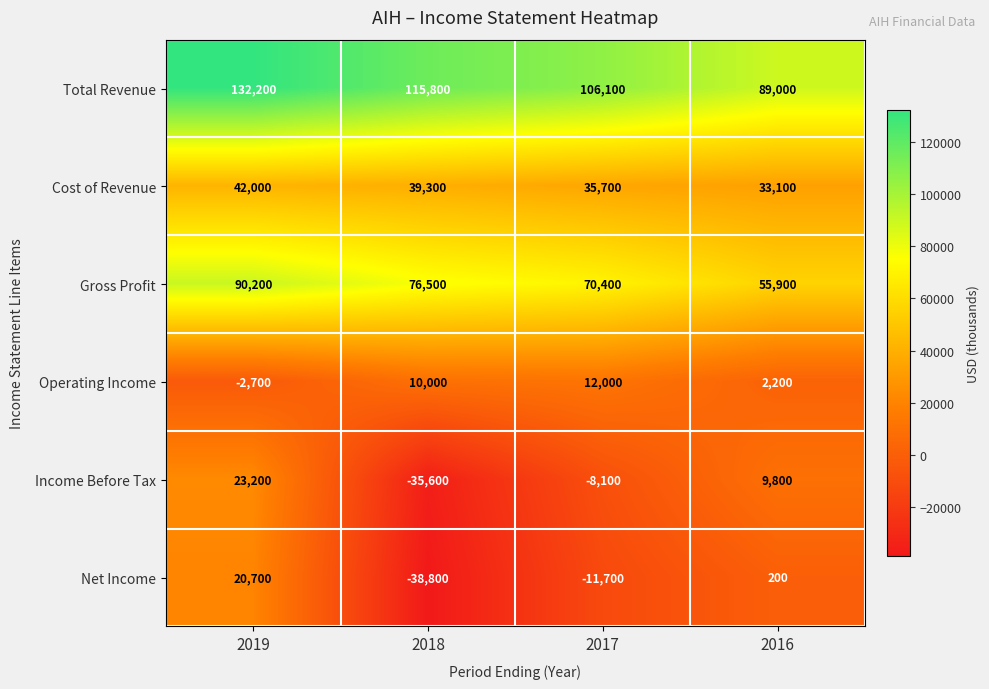

At which category does the chart reach its minimum across all series?

2018